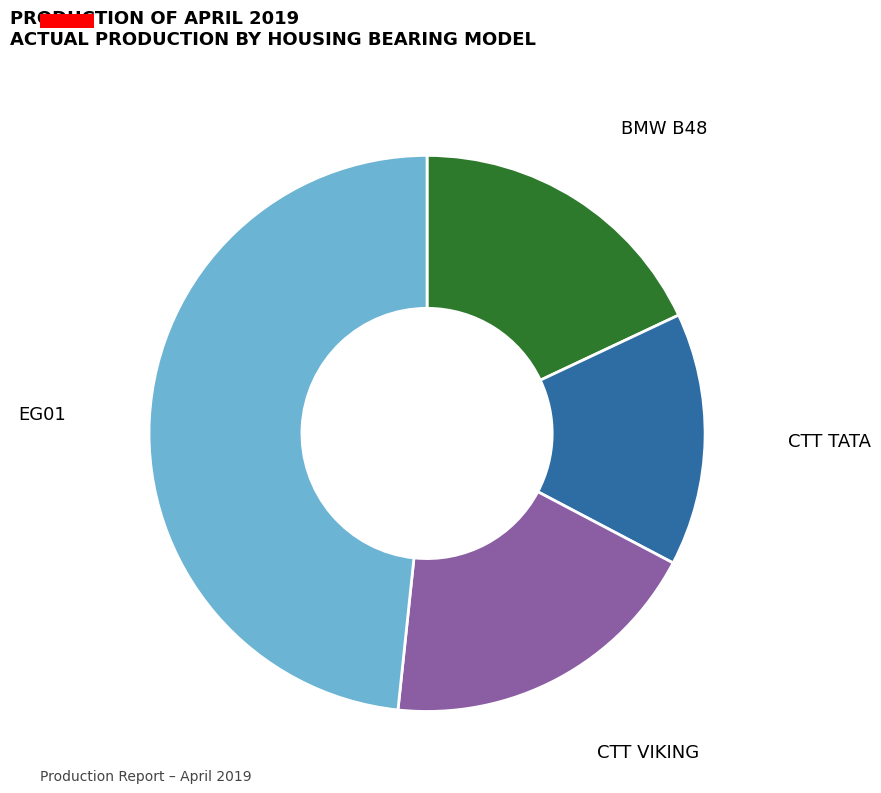

Is there any slice that represents more than half of the pie?

No